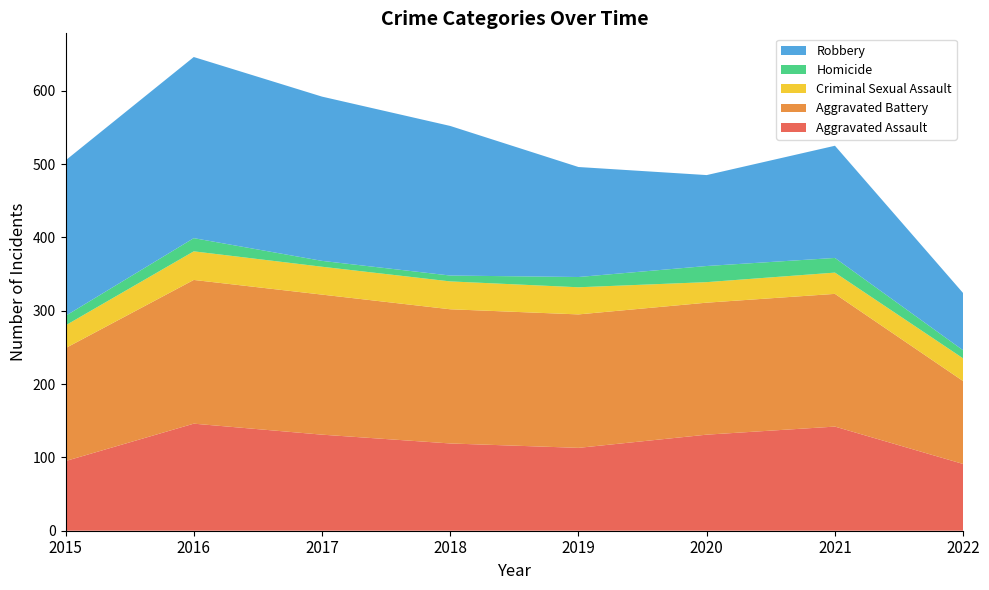

Reading left to right, extract all data points from this chart.

Aggravated Assault: 2015=95	2016=146	2017=131	2018=119	2019=113	2020=131	2021=142	2022=91
Aggravated Battery: 2015=154	2016=196	2017=191	2018=183	2019=182	2020=180	2021=181	2022=113
Criminal Sexual Assault: 2015=31	2016=39	2017=38	2018=38	2019=37	2020=28	2021=29	2022=31
Homicide: 2015=13	2016=18	2017=8	2018=8	2019=14	2020=22	2021=20	2022=11
Robbery: 2015=212	2016=247	2017=224	2018=204	2019=150	2020=124	2021=153	2022=78